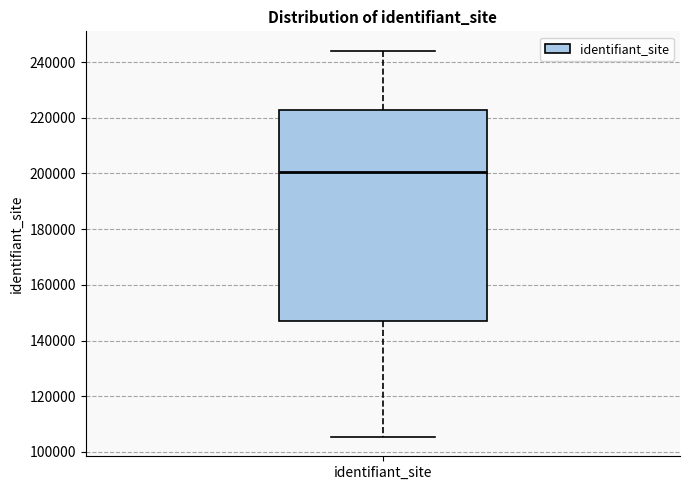

Where does the upper whisker of the box for identifiant_site end on the y-axis? The values are not printed on the chart, so give them approximately, as read against the axis.

244000